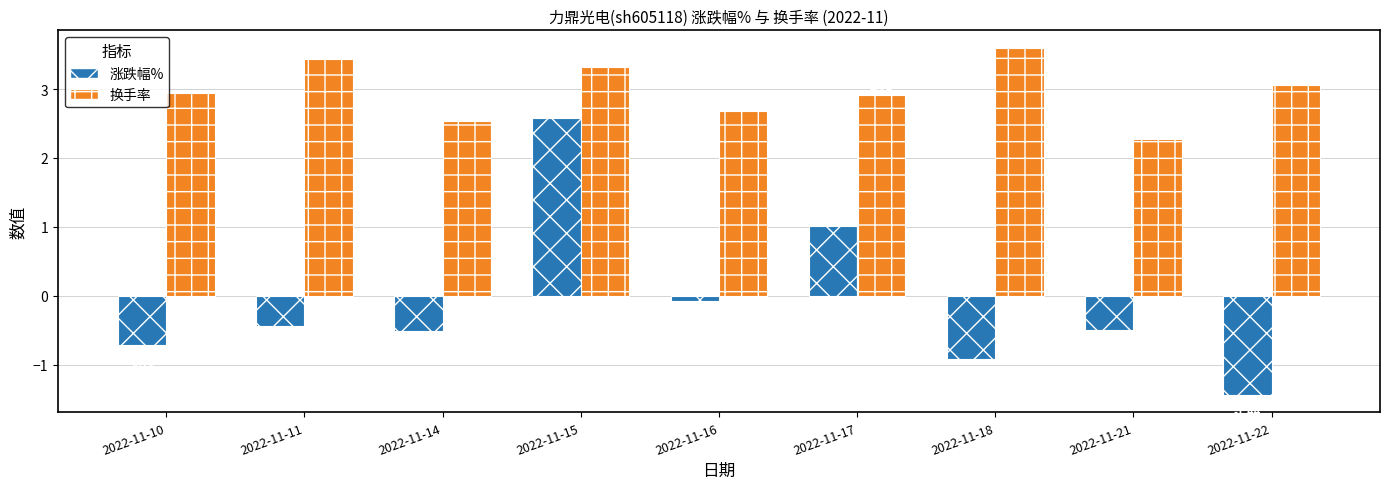

What are all the series names shown in the legend?

涨跌幅%, 换手率